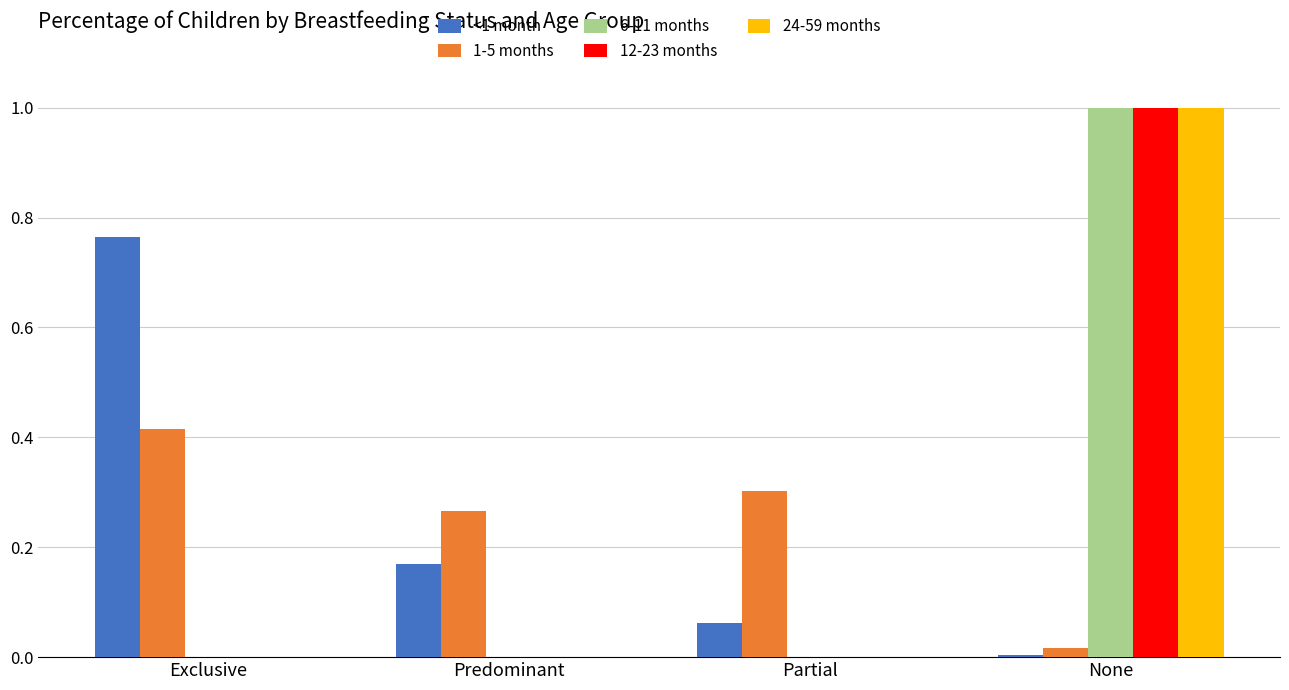

Count the number of data series in this chart.

5